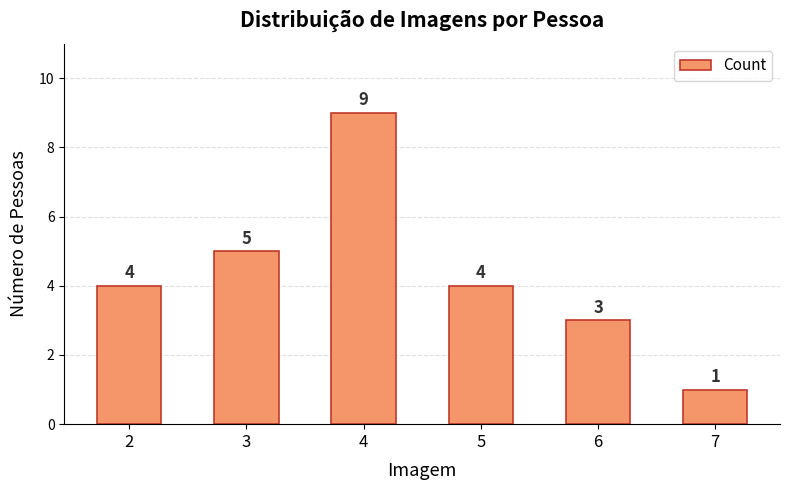

Reading left to right, what are all the values shown in this chart?

2=4	3=5	4=9	5=4	6=3	7=1